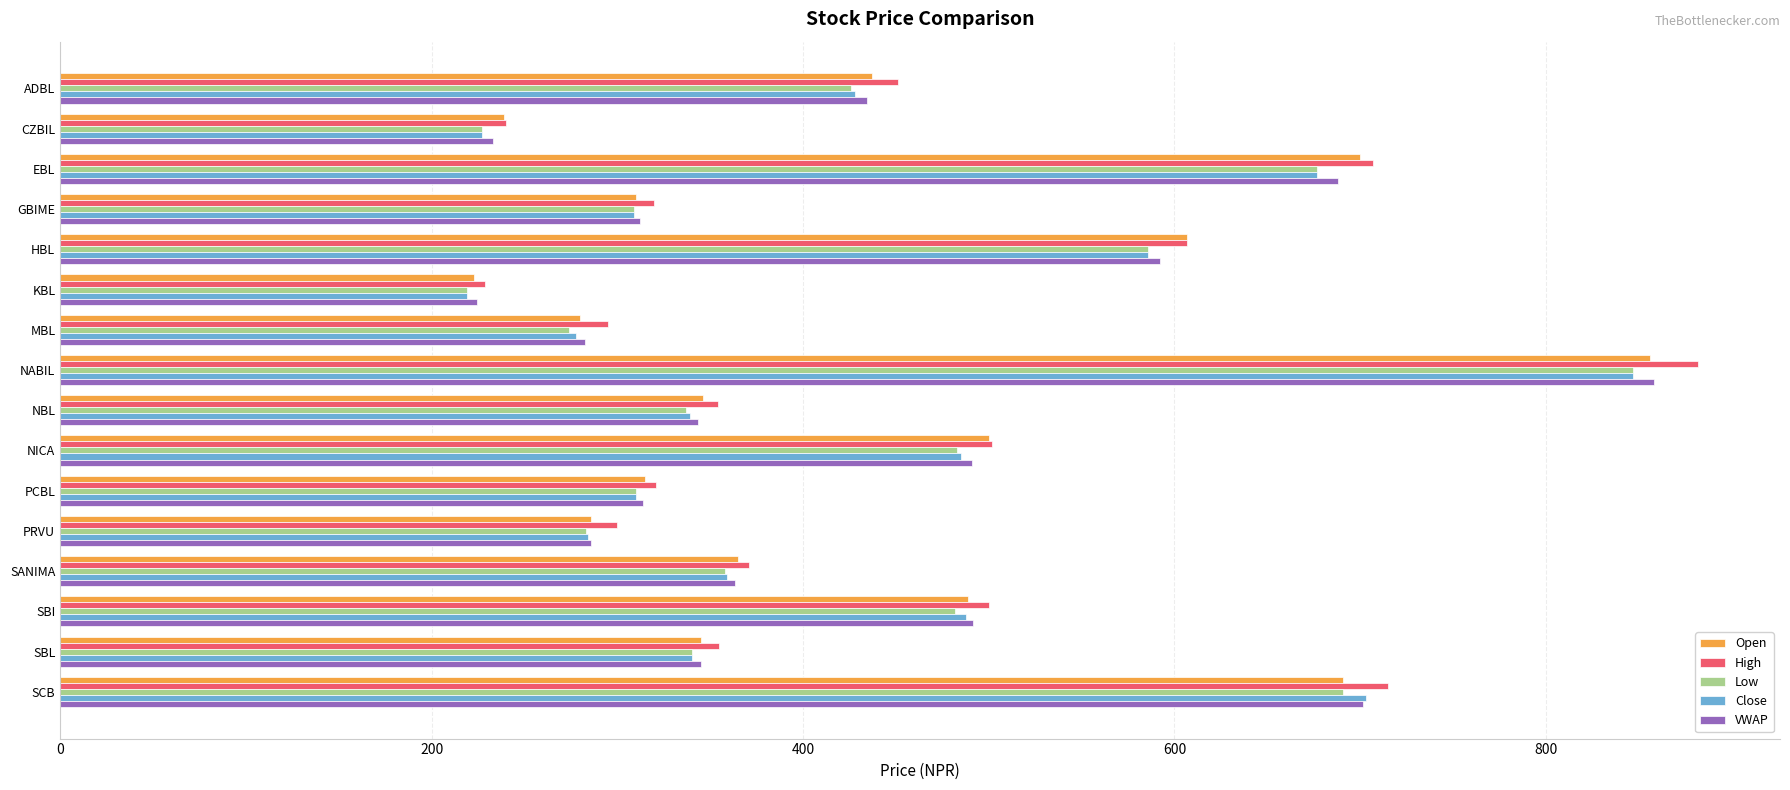

What is the approximate value of Close at ADBL?

428.0